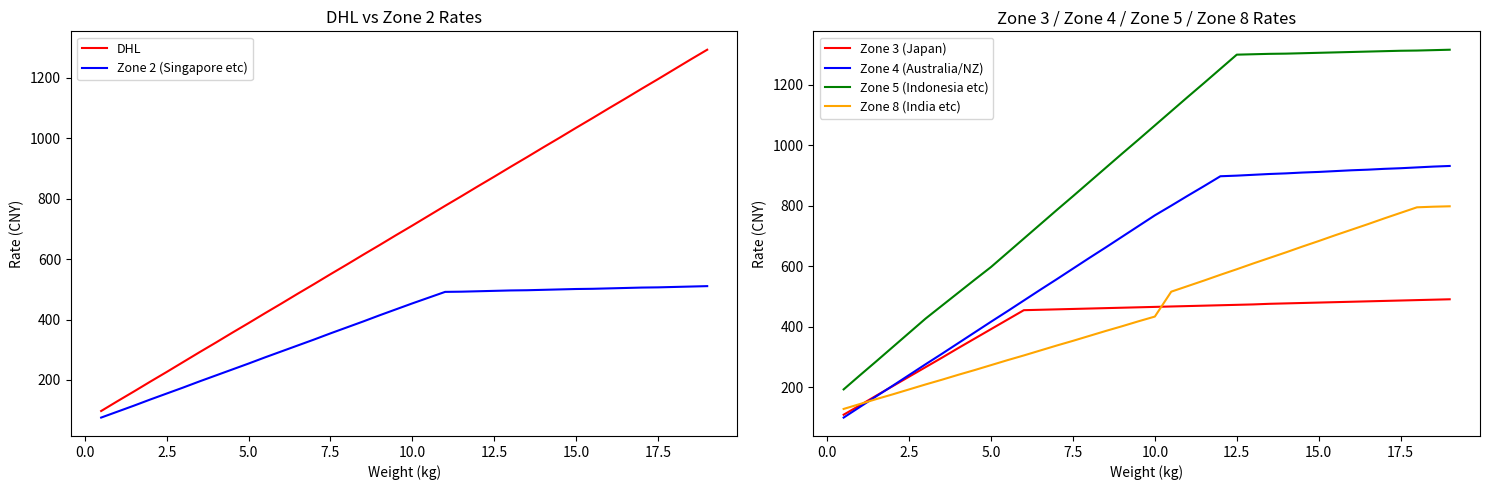

How many data points does each series have?

38